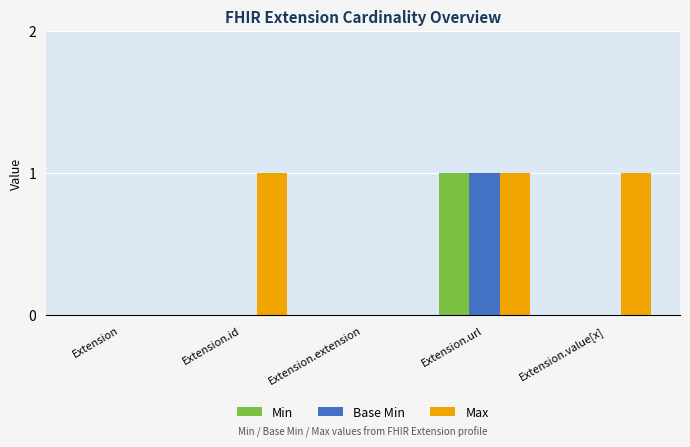

How many groups of bars are there?

5